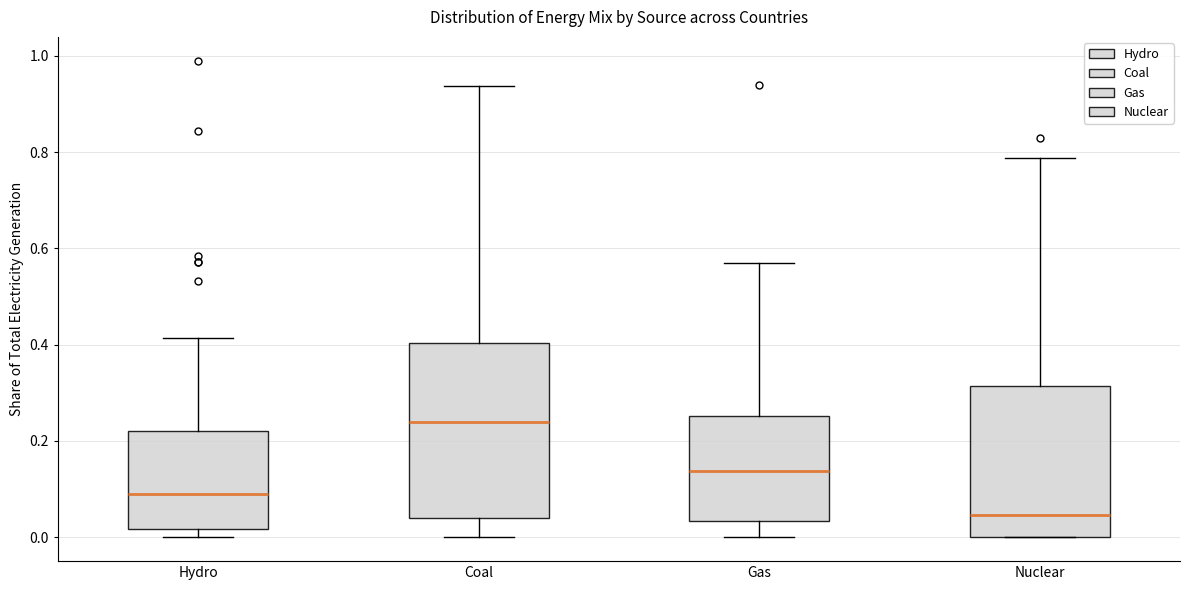

Which box's median line is the highest?

Coal